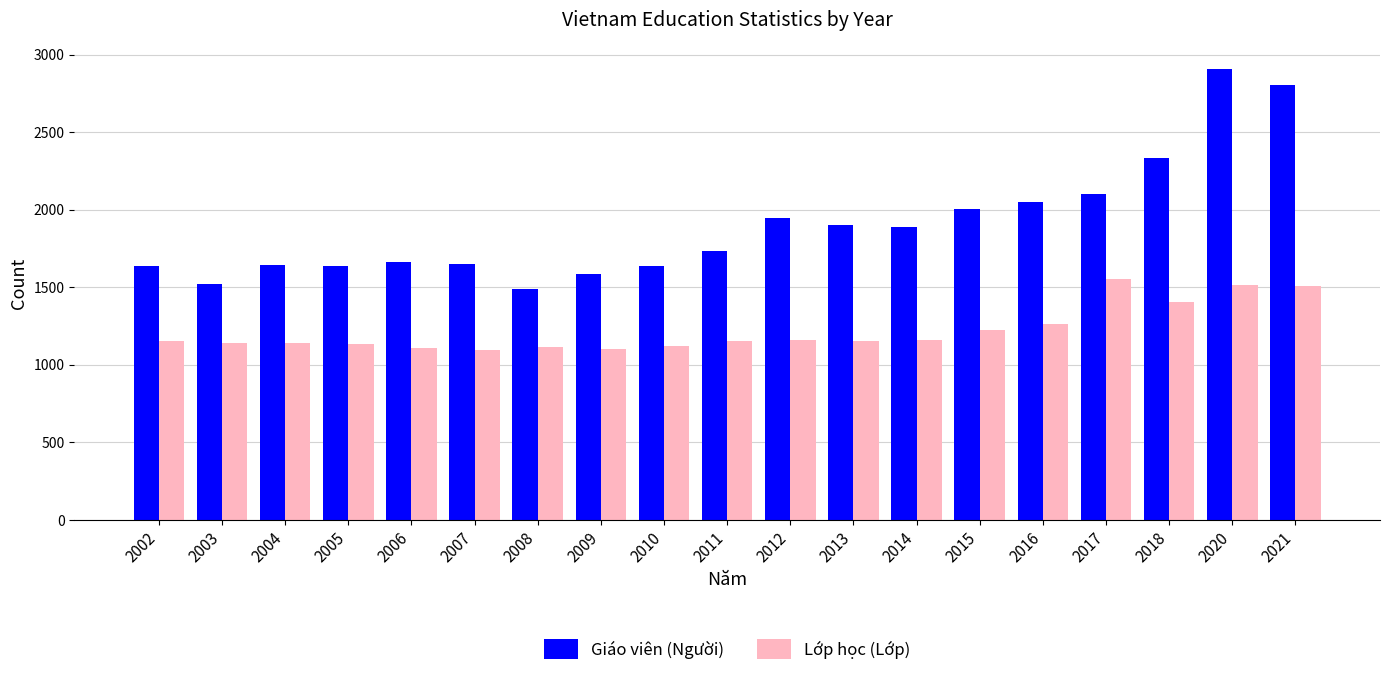

What is the value of the Giáo viên (Người) bar at the 17th from the left?

2332